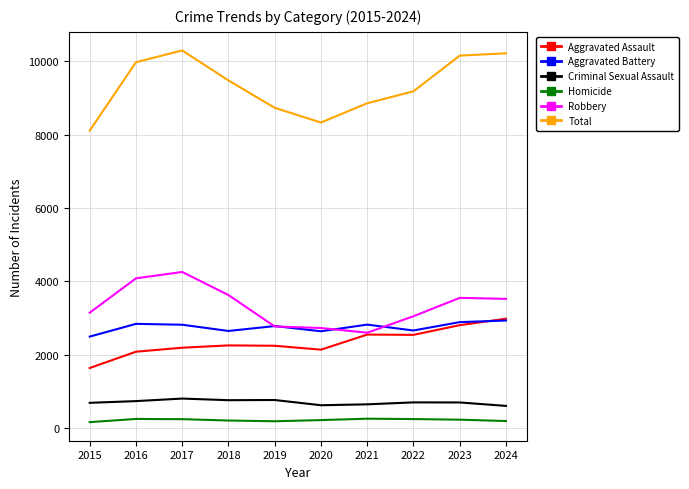

True or false: Aggravated Assault has a value of 1635 at 2015.

True